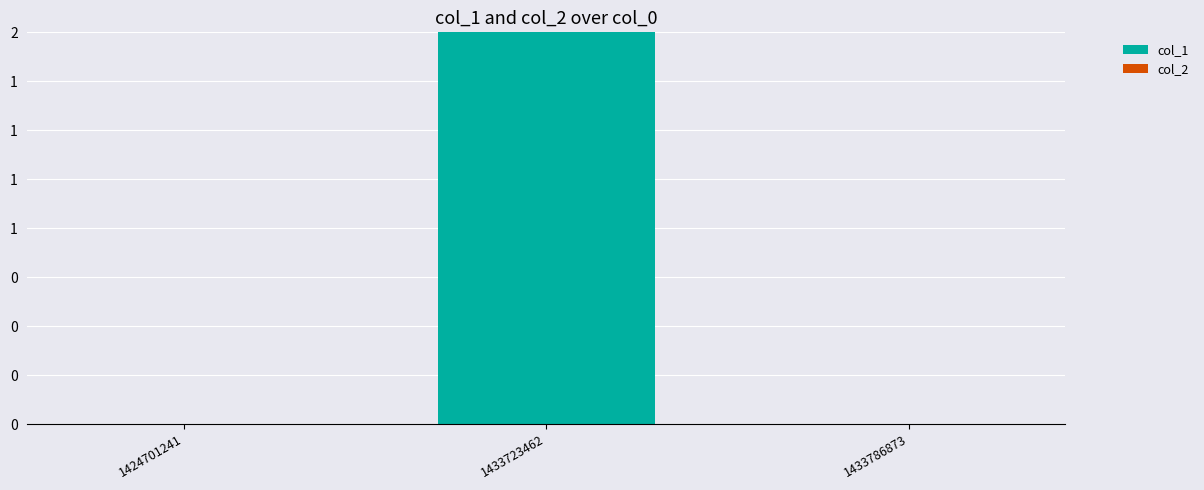

What is the maximum value shown in the chart?

2